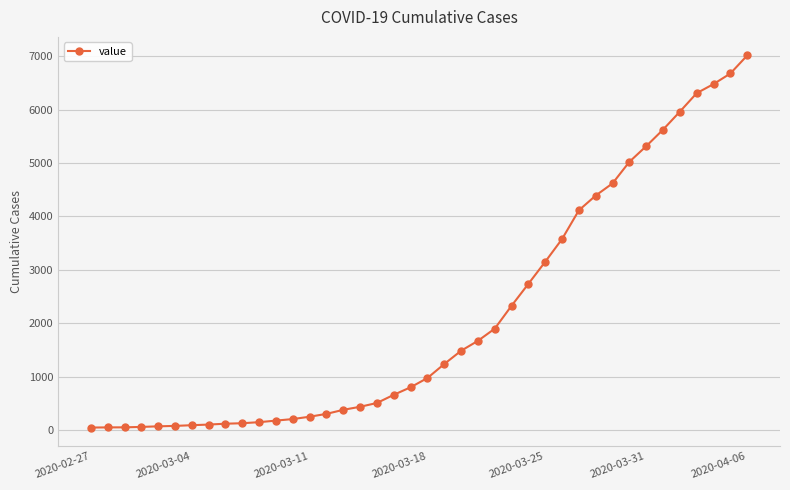

What is the greatest value displayed?

7011